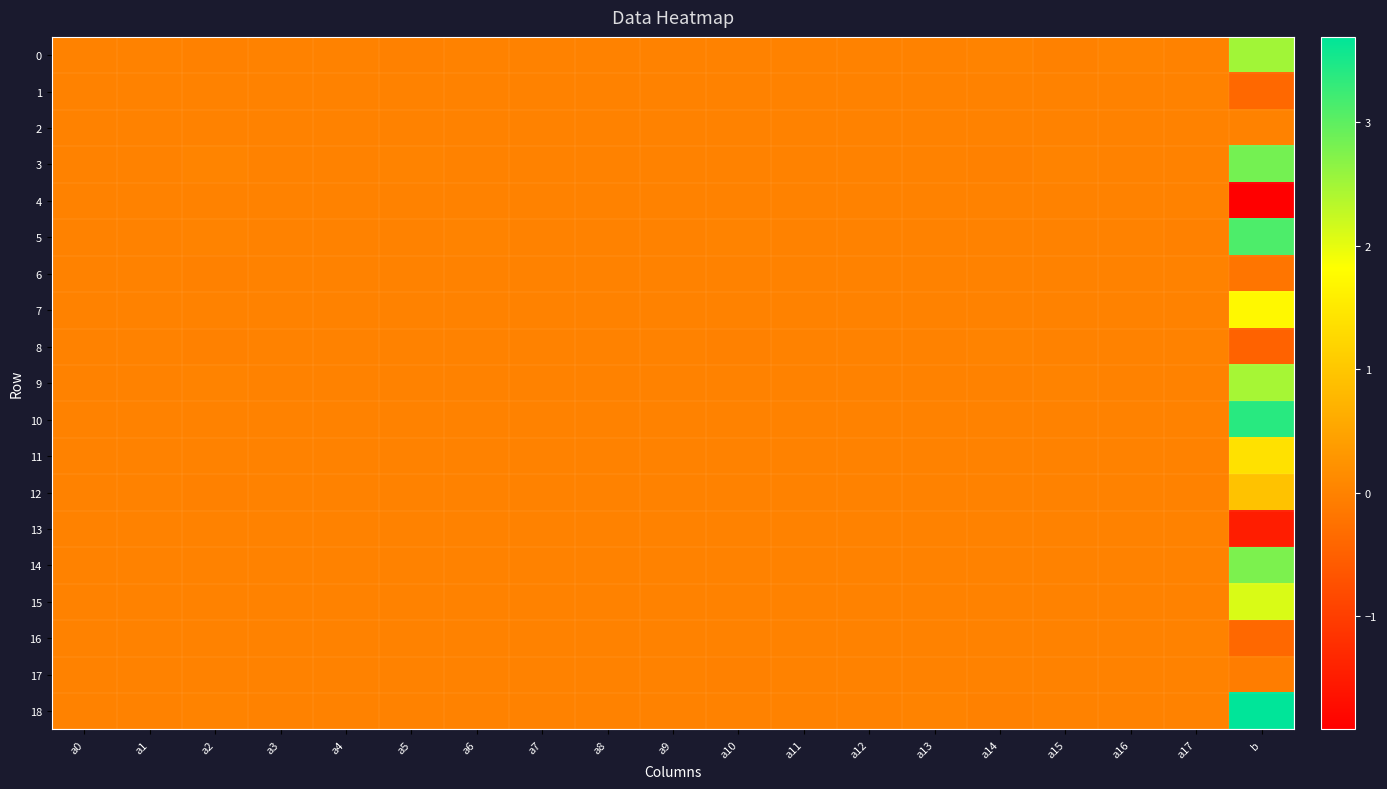

List the series in order of their peak value, lowest first.

13, 4, 1, 16, 2, 17, 6, 8, 12, 11, 7, 15, 9, 0, 14, 3, 5, 10, 18